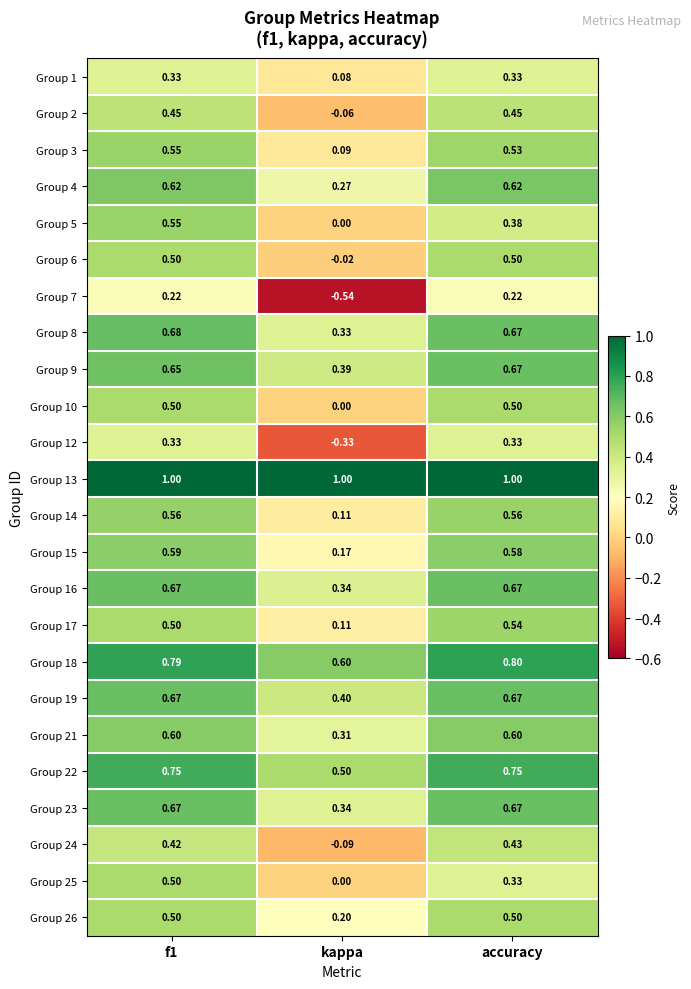

How many series are shown in this chart?

24